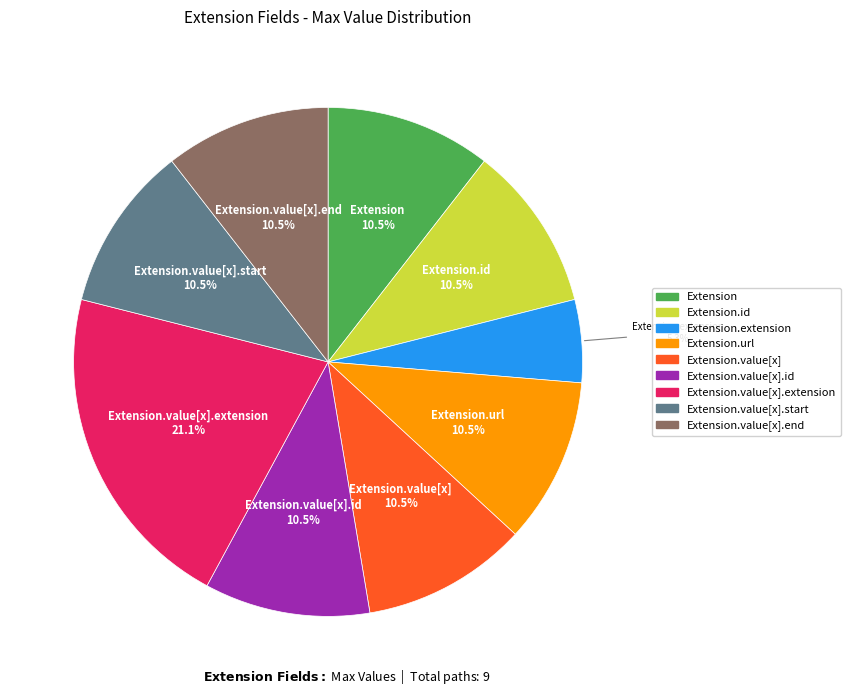

Is it true that Extension.url is 20% of the pie?

False